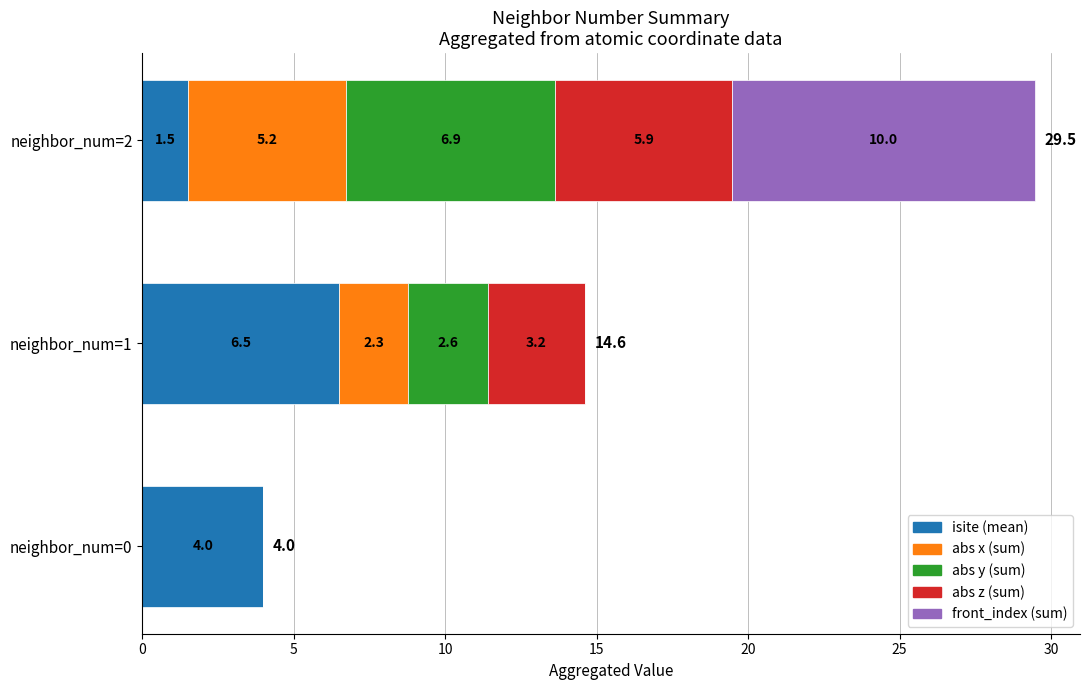

At which category is the sum across all series the highest?

neighbor_num=2